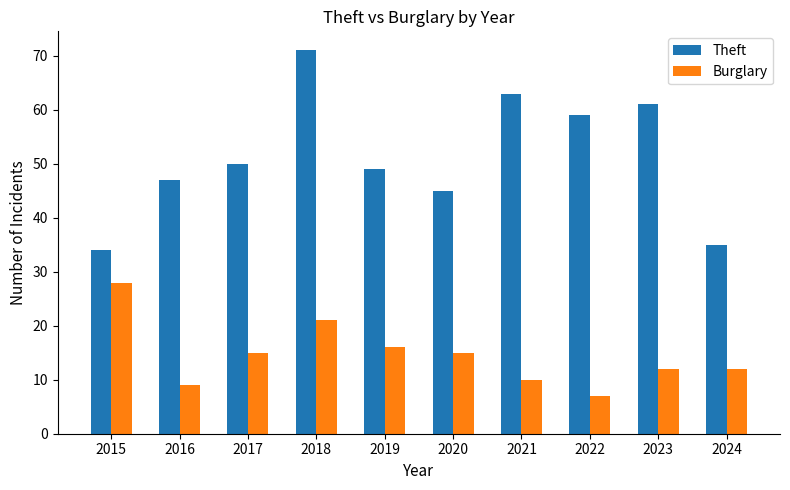

Is it true that Burglary equals 6 at 2020?

False